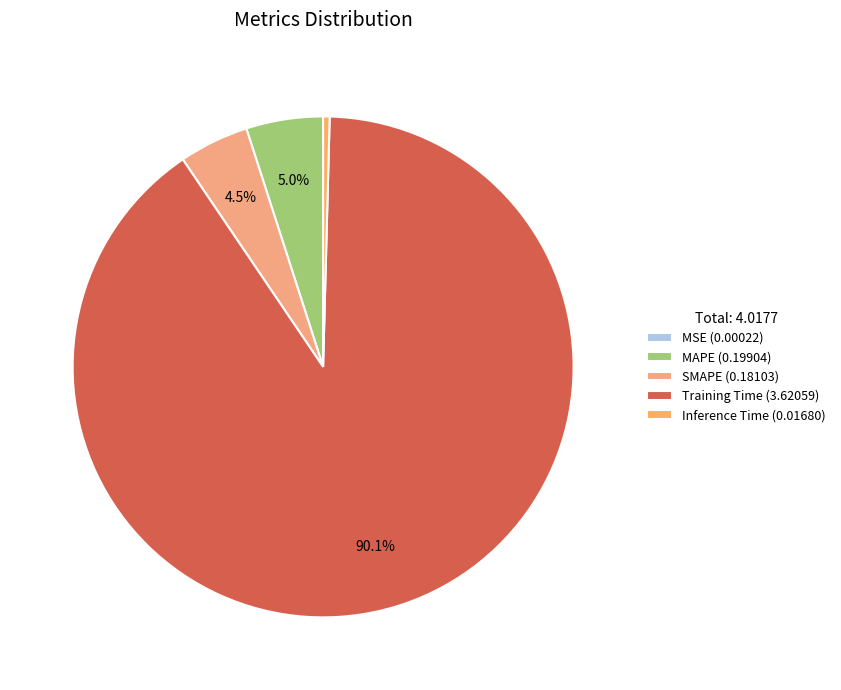

How many slices are in this pie chart?

5